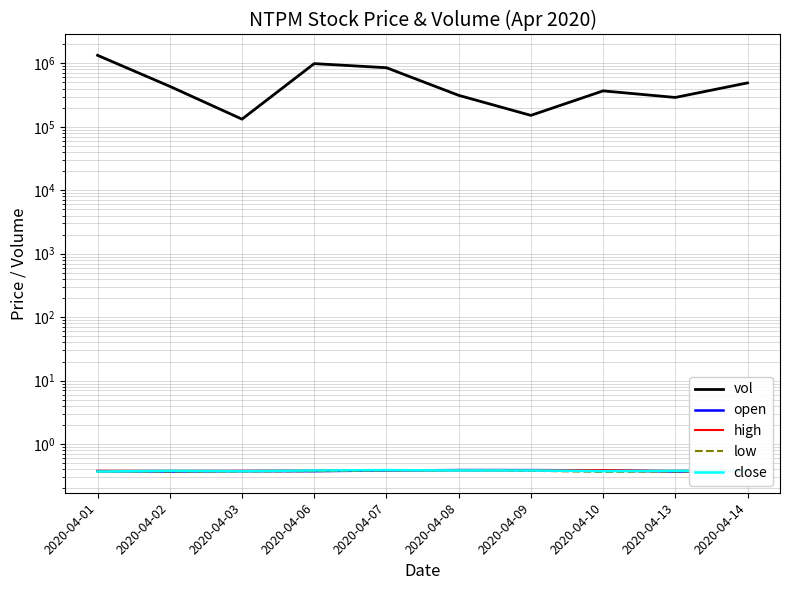

What is the value of the vol point at the 2nd from the left?

434000.0